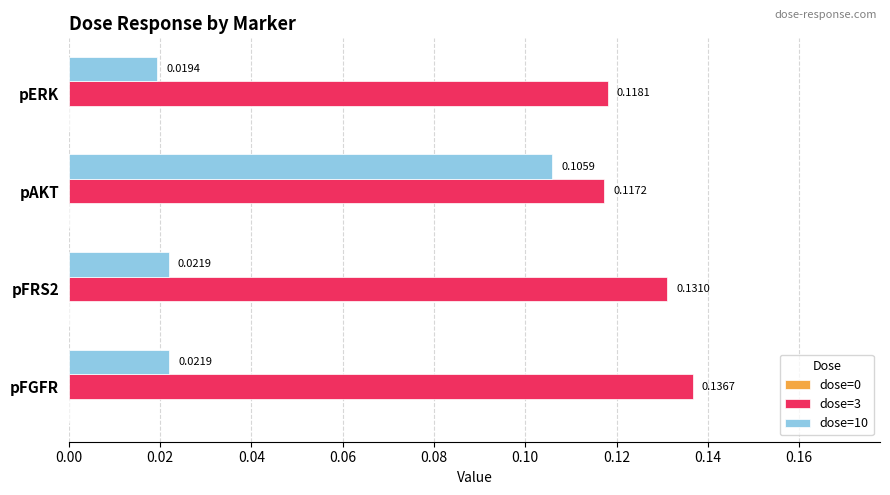

At how many categories does at least one series exceed 0?

4